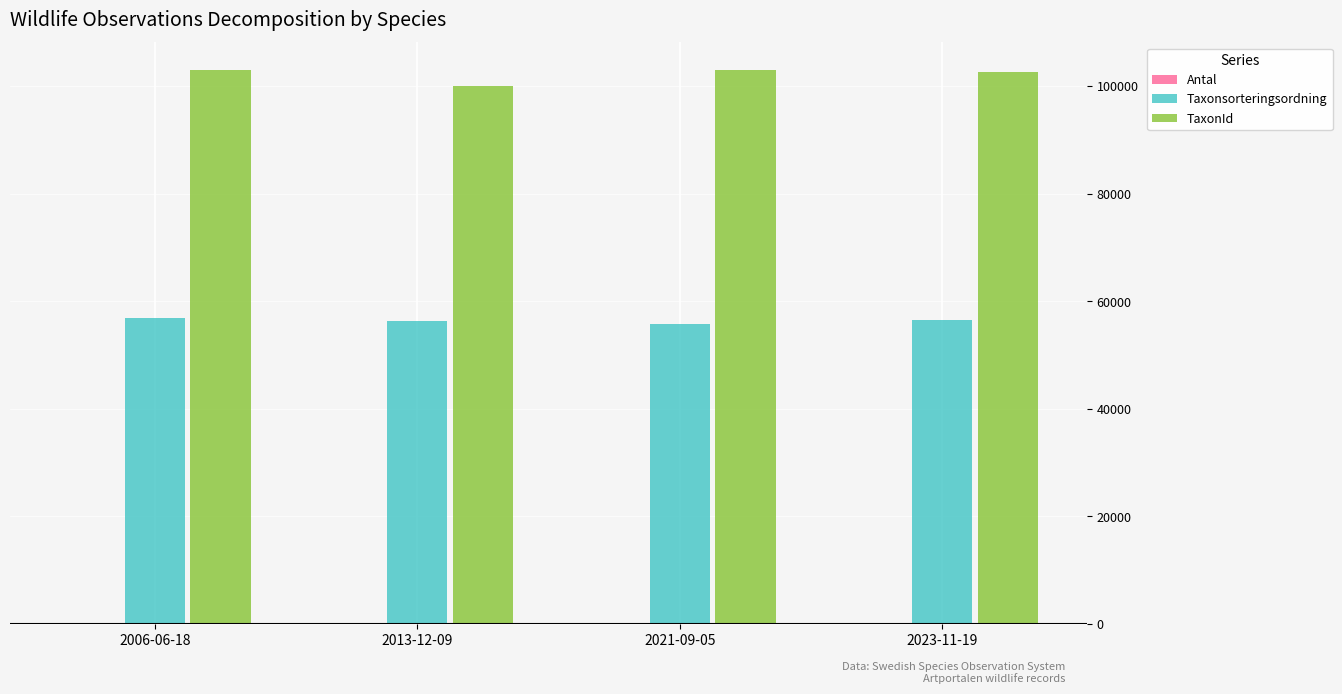

The value of Taxonsorteringsordning at 2006-06-18 is 90373. True or false?

False